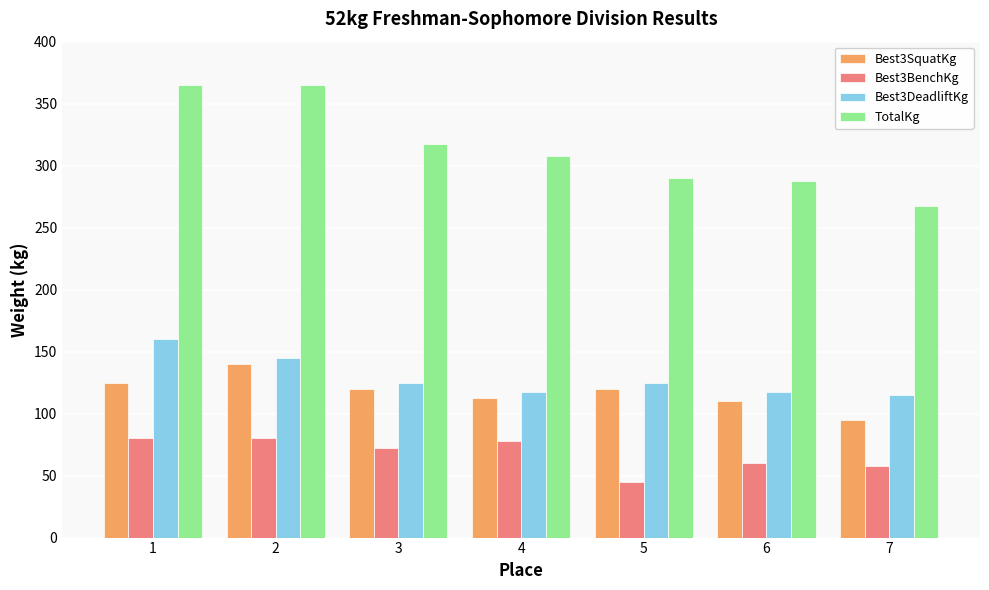

Reading left to right, extract all data points from this chart.

Best3SquatKg: 125.0	140.0	120.0	112.5	120.0	110.0	95.0
Best3BenchKg: 80.0	80.0	72.5	77.5	45.0	60.0	57.5
Best3DeadliftKg: 160.0	145.0	125.0	117.5	125.0	117.5	115.0
TotalKg: 365.0	365.0	317.5	307.5	290.0	287.5	267.5